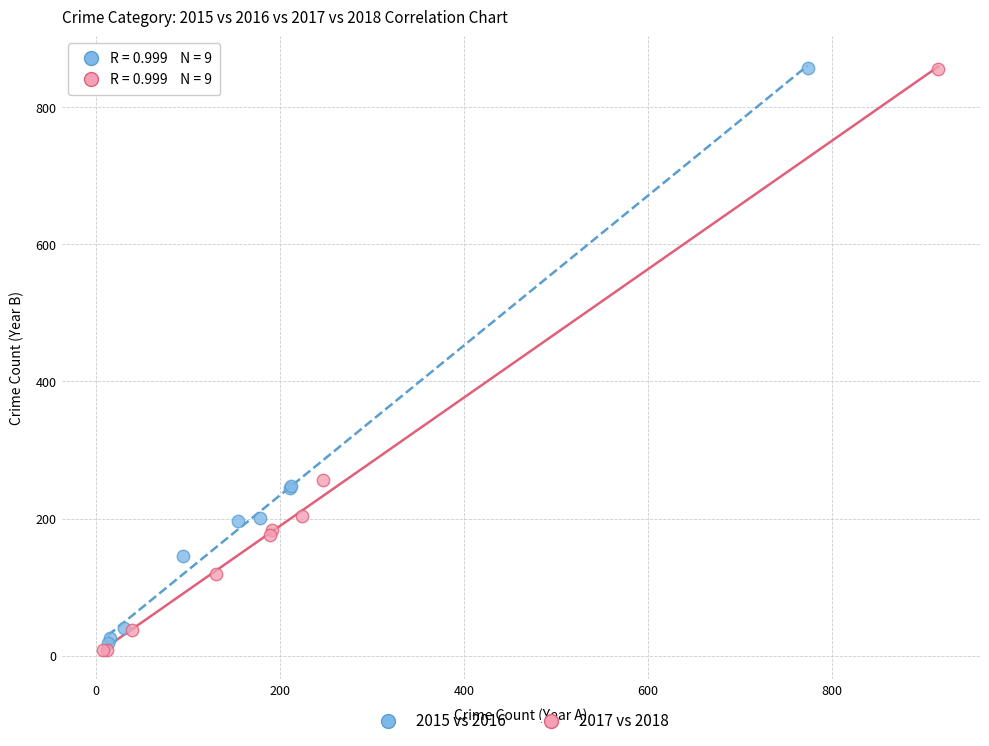

What are all the series names shown in the legend?

2015 vs 2016, 2017 vs 2018